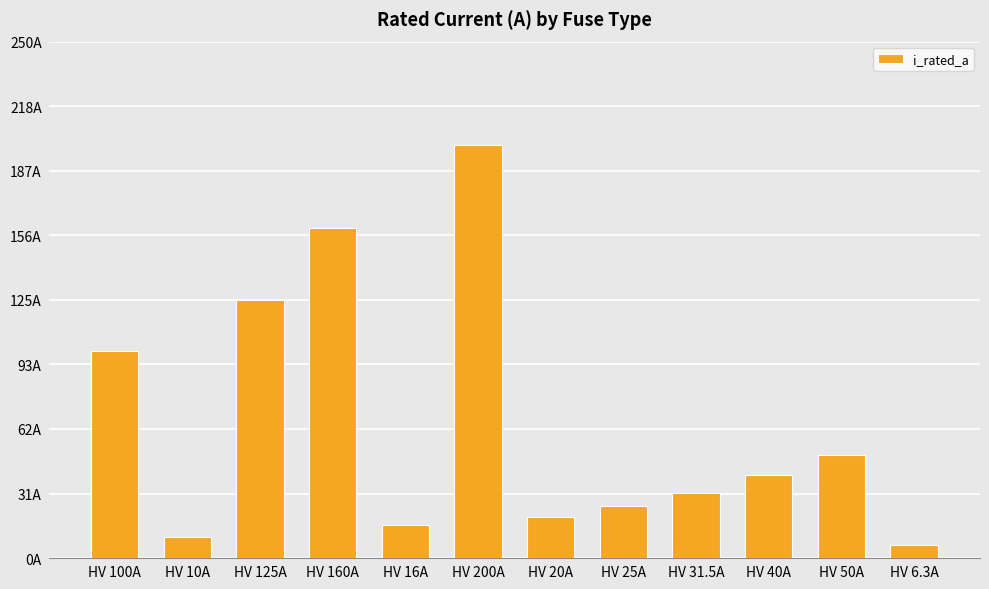

List the labels in order of value, smallest first.

HV 6.3A, HV 10A, HV 16A, HV 20A, HV 25A, HV 31.5A, HV 40A, HV 50A, HV 100A, HV 125A, HV 160A, HV 200A